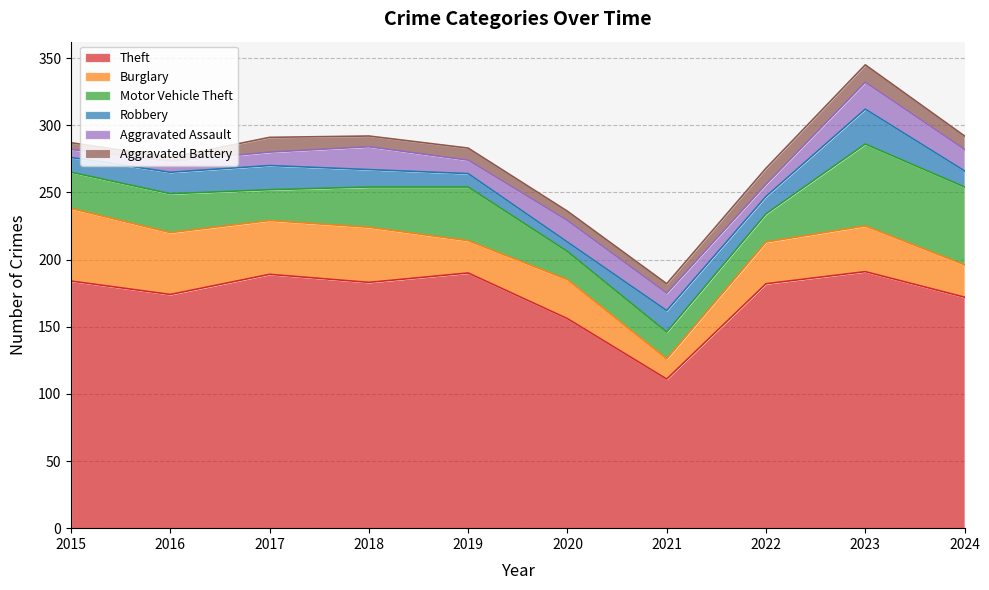

What is the sum of all Robbery values?

142